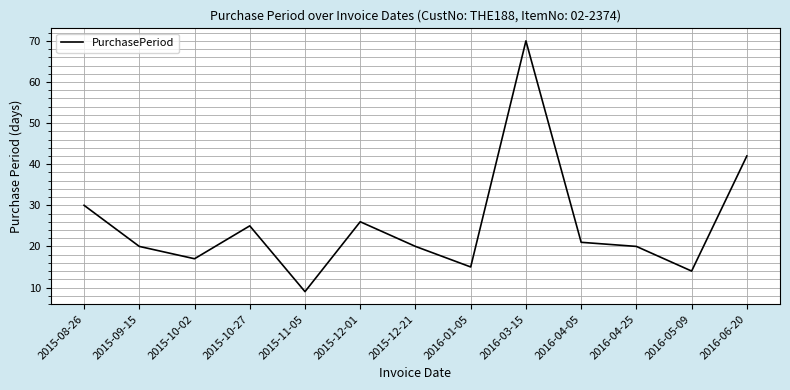

Where does the data first go above 20?

2015-08-26